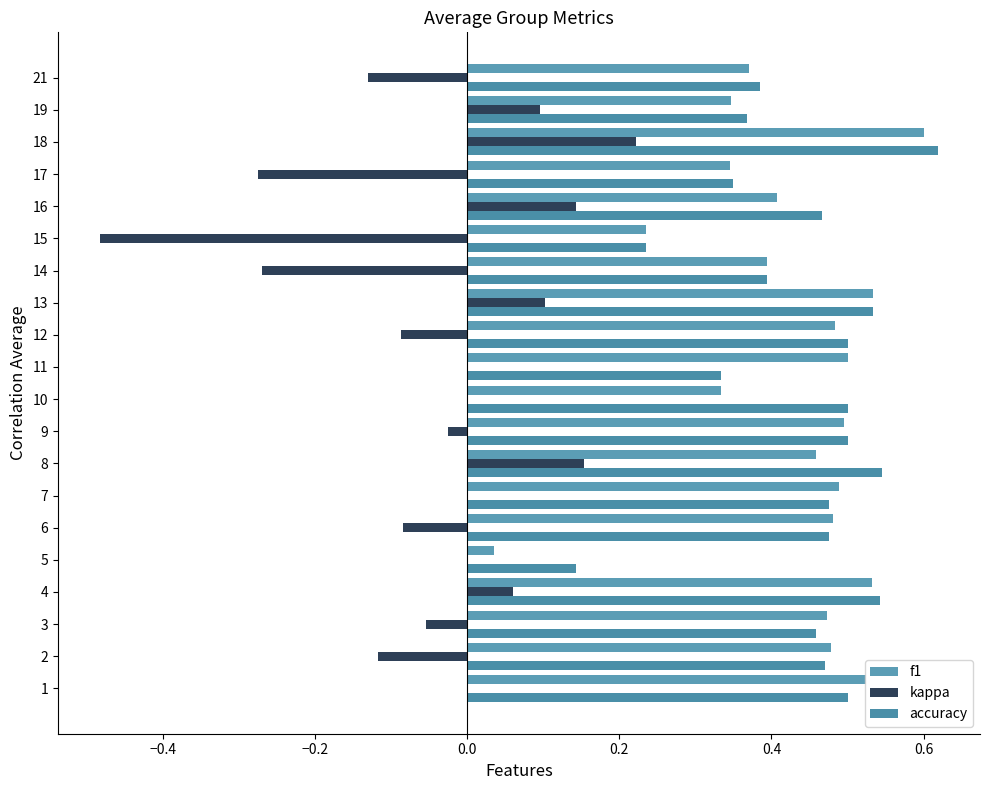

At which category is the sum across all series the highest?

18